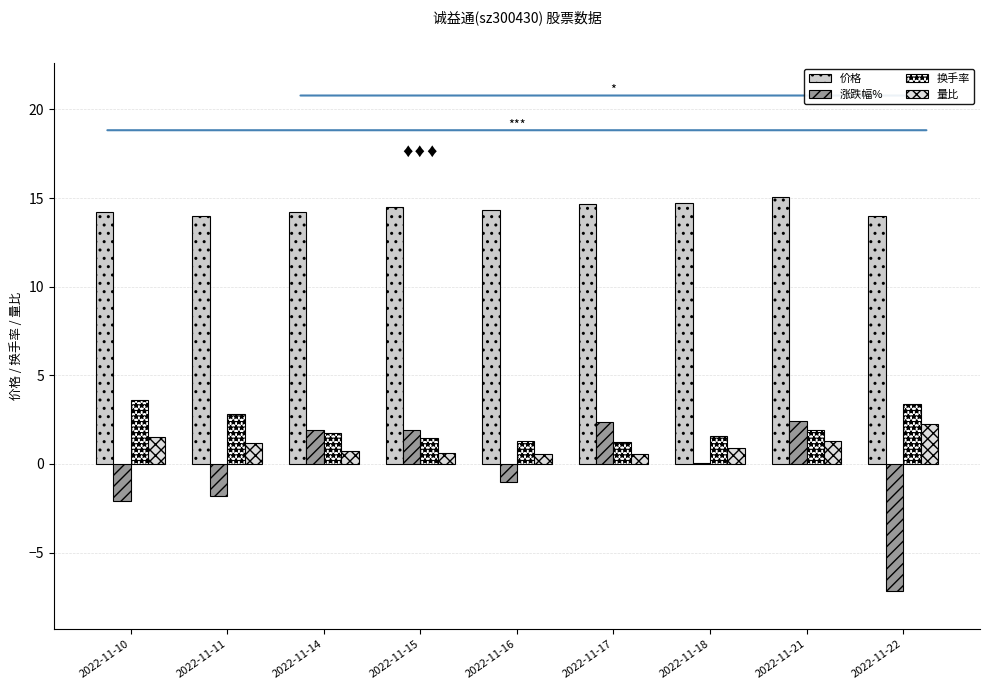

What is the difference between the 量比 values at 2022-11-14 and 2022-11-22?

1.5